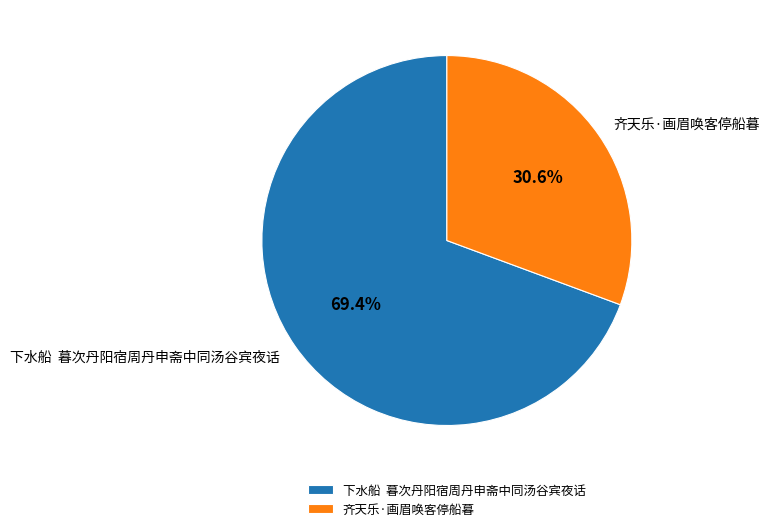

To the nearest percent, what is the average slice percentage?

50%